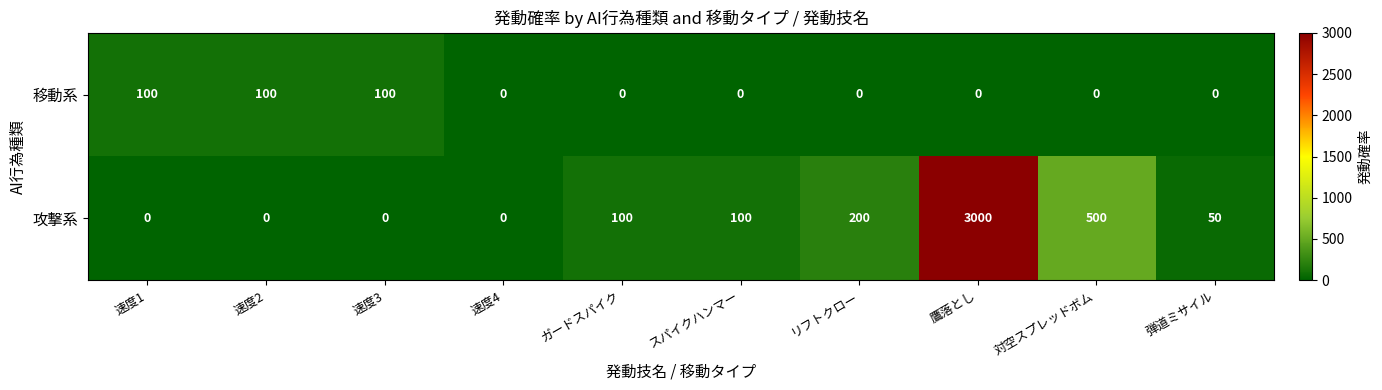

Which series has the largest range (max minus min)?

攻撃系